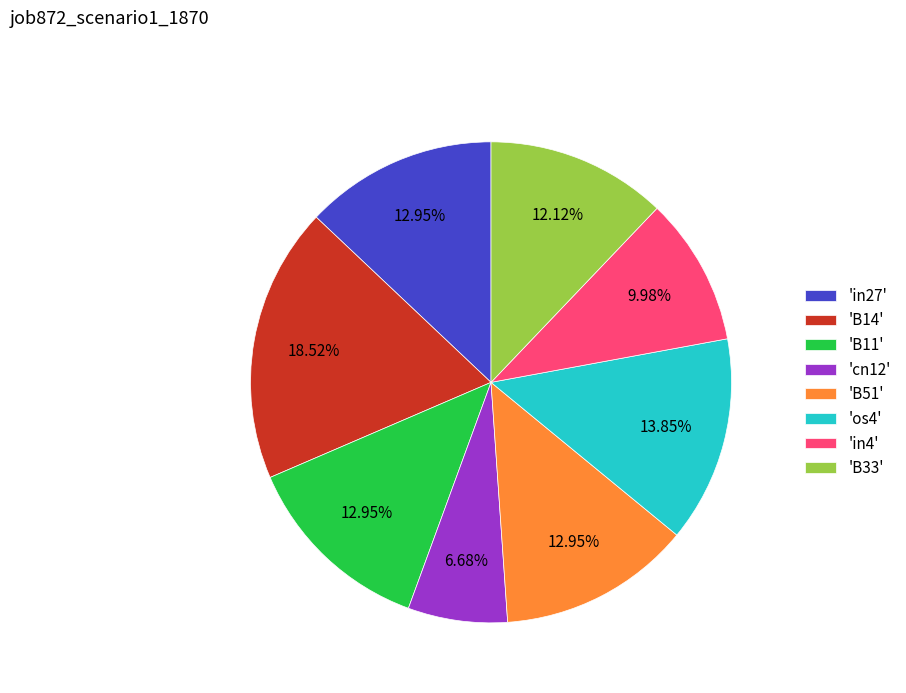

Do 'B14' and 'B11' together represent more than half of the pie?

No